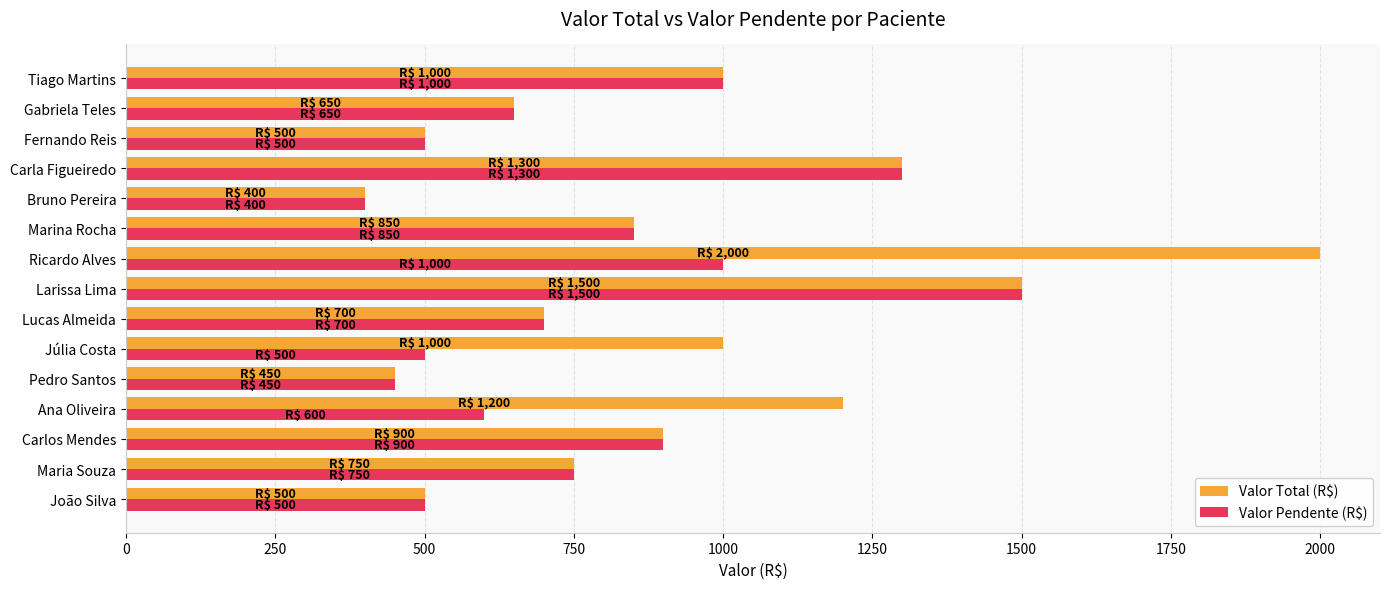

At which label does Valor Total (R$) reach its peak?

Ricardo Alves